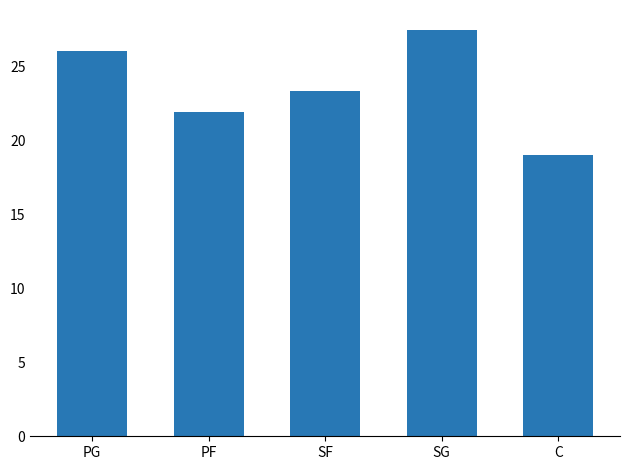

Reading right to left, what are all the values shown in this chart?

C=19.0	SG=27.4	SF=23.3	PF=21.9	PG=26.0